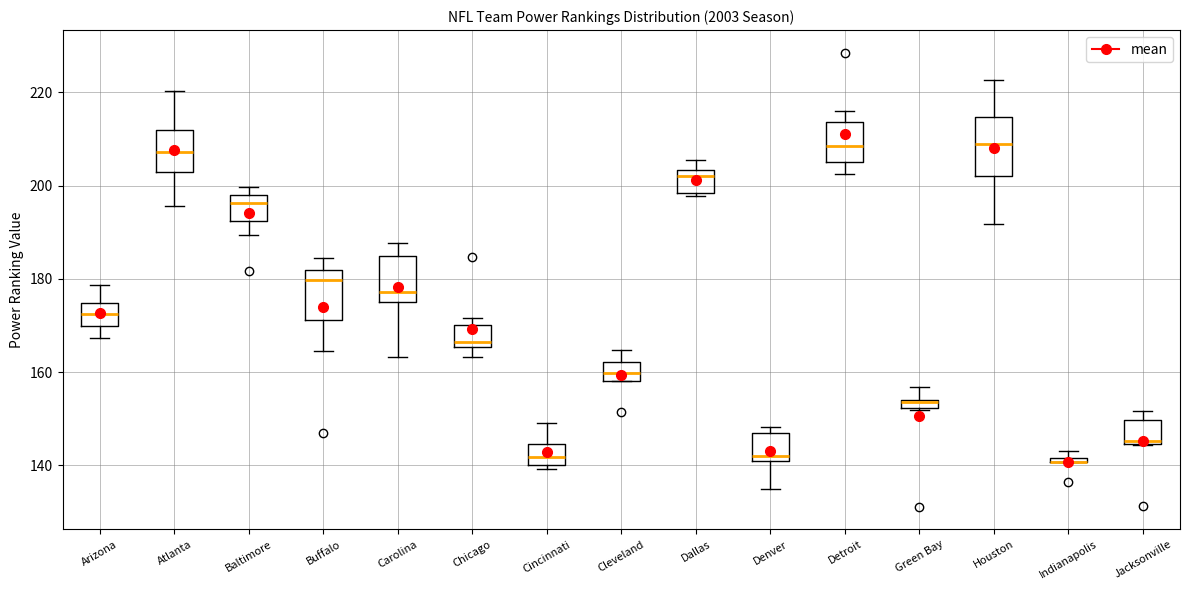

Where is the lower edge of the box for Dallas on the y-axis? The values are not printed on the chart, so give them approximately, as read against the axis.

198